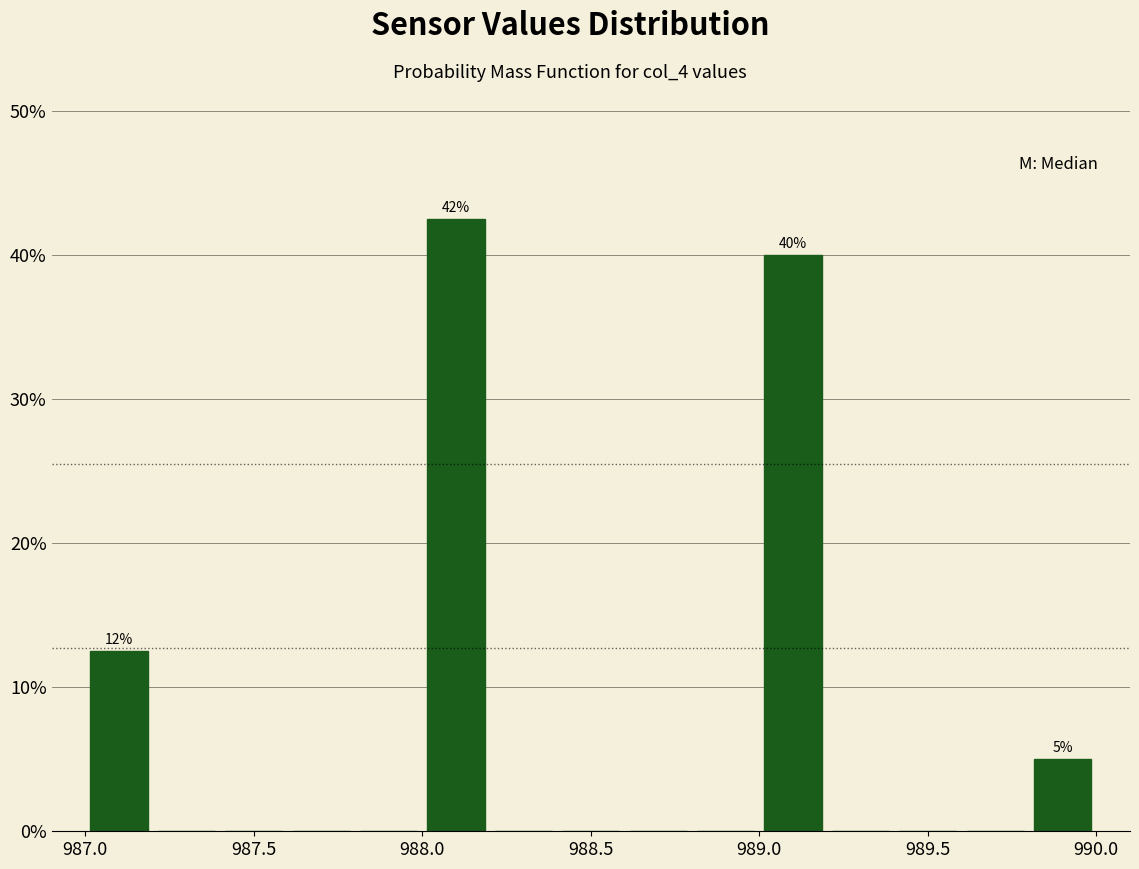

Which range on the x-axis has the tallest bar?

988.0 to 988.2